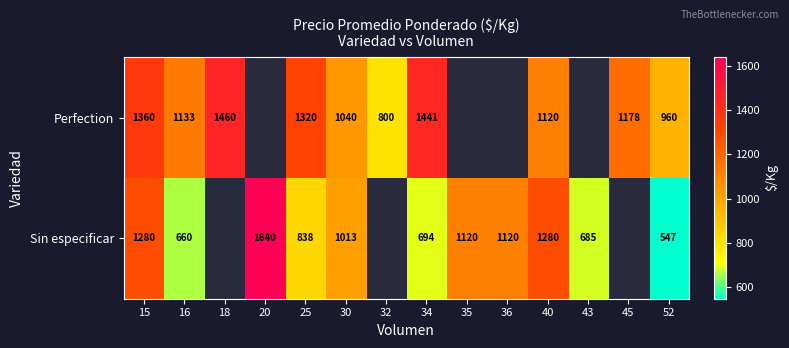

Rank the series at 34 from highest to lowest value.

Perfection, Sin especificar